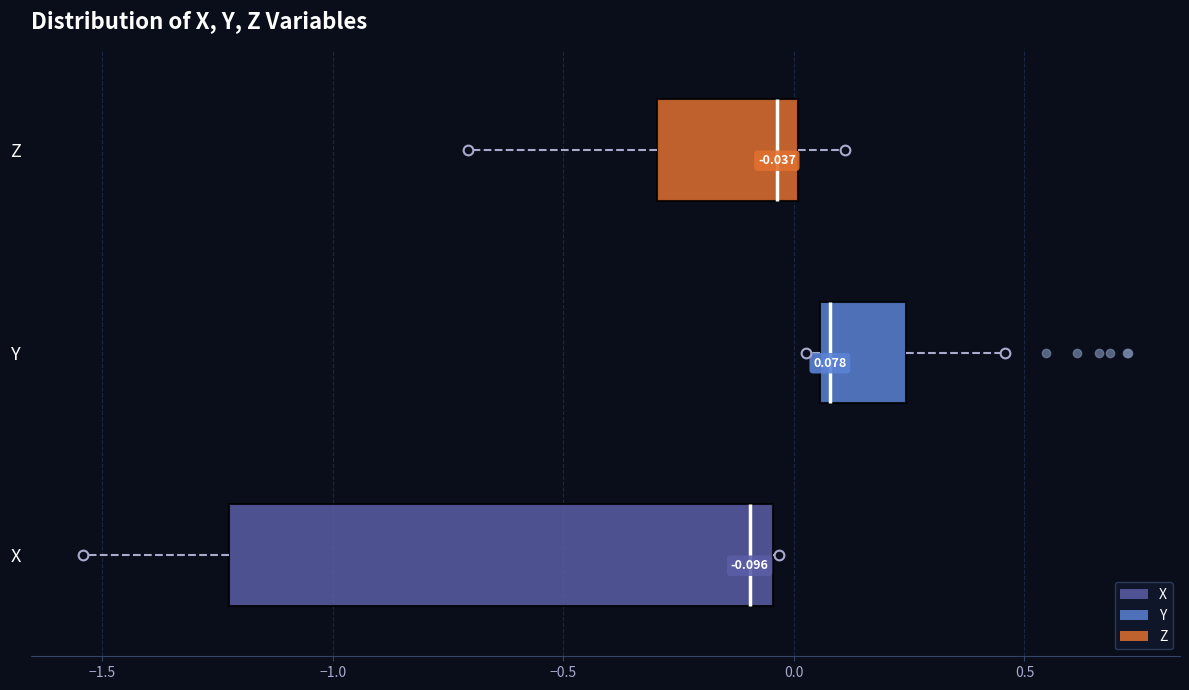

Which box has the furthest to the right median line?

Y